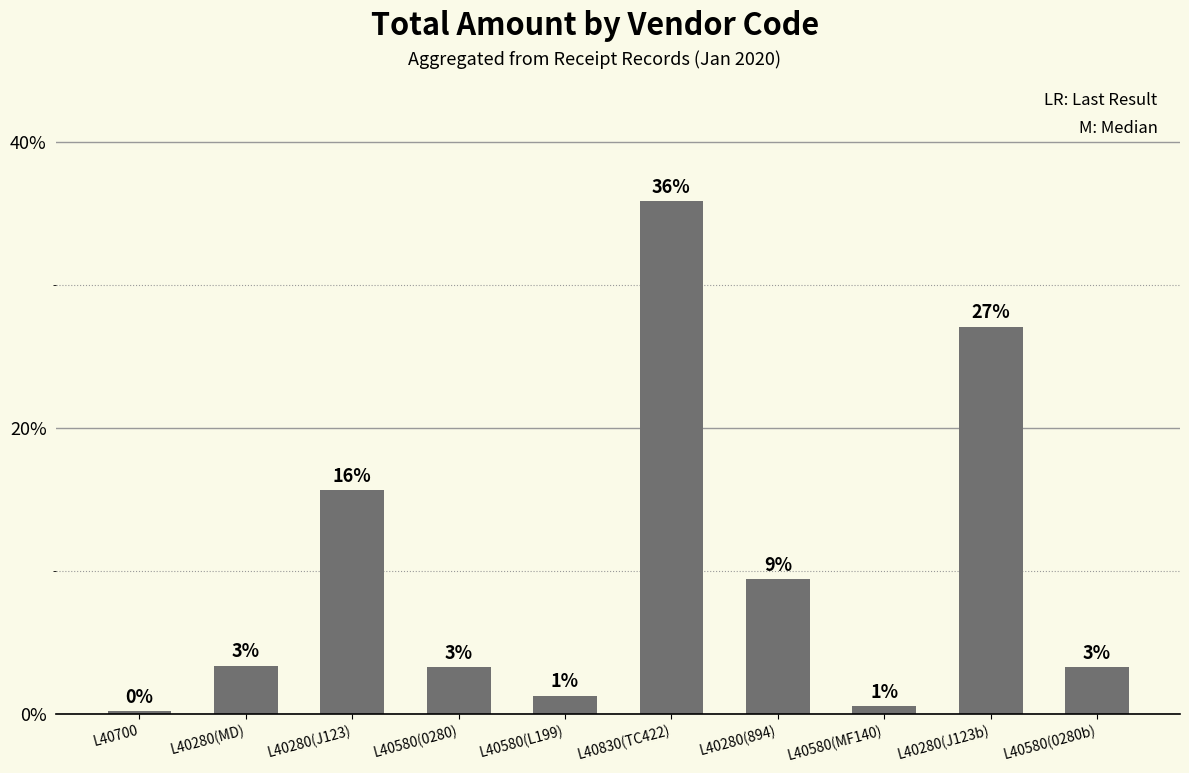

List the labels in order of value, smallest first.

L40700, L40580(MF140), L40580(L199), L40580(0280), L40580(0280b), L40280(MD), L40280(894), L40280(J123), L40280(J123b), L40830(TC422)